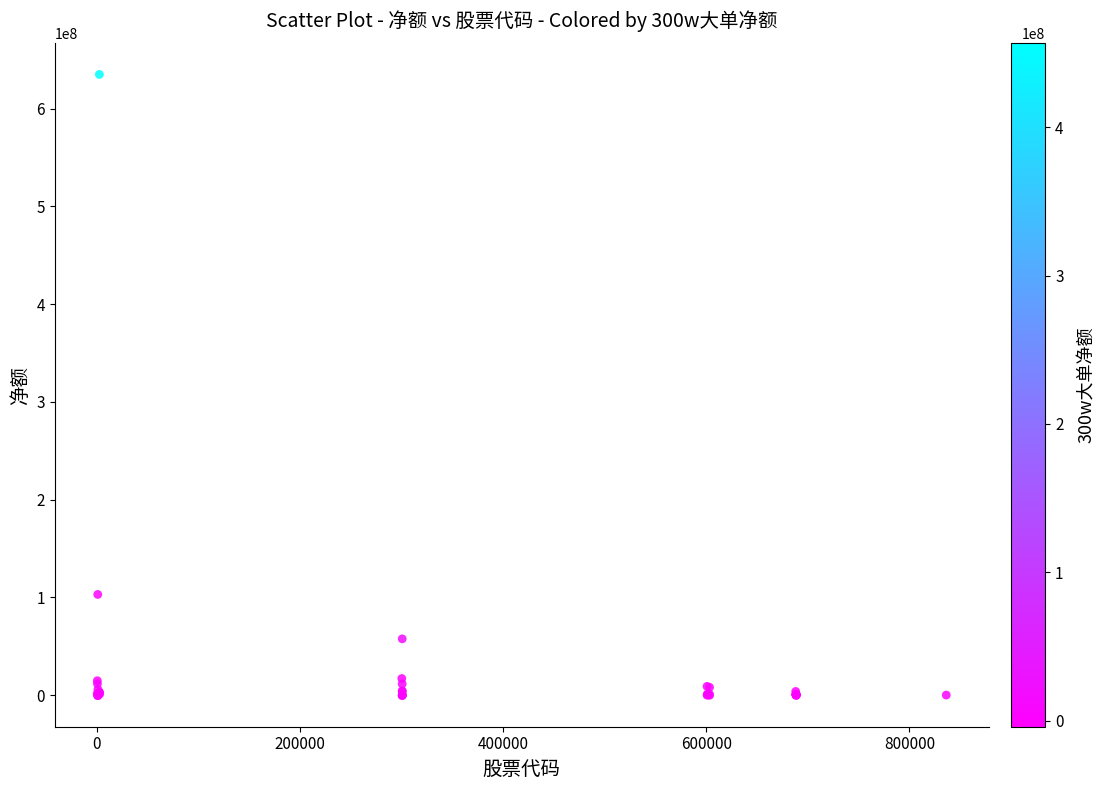

What Y value in the scatter plot is closest to 317186713?

102933231